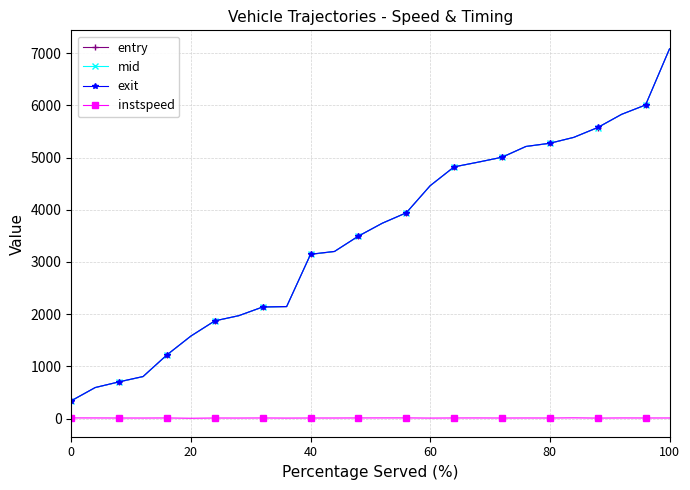

Which series has the largest range (max minus min)?

exit